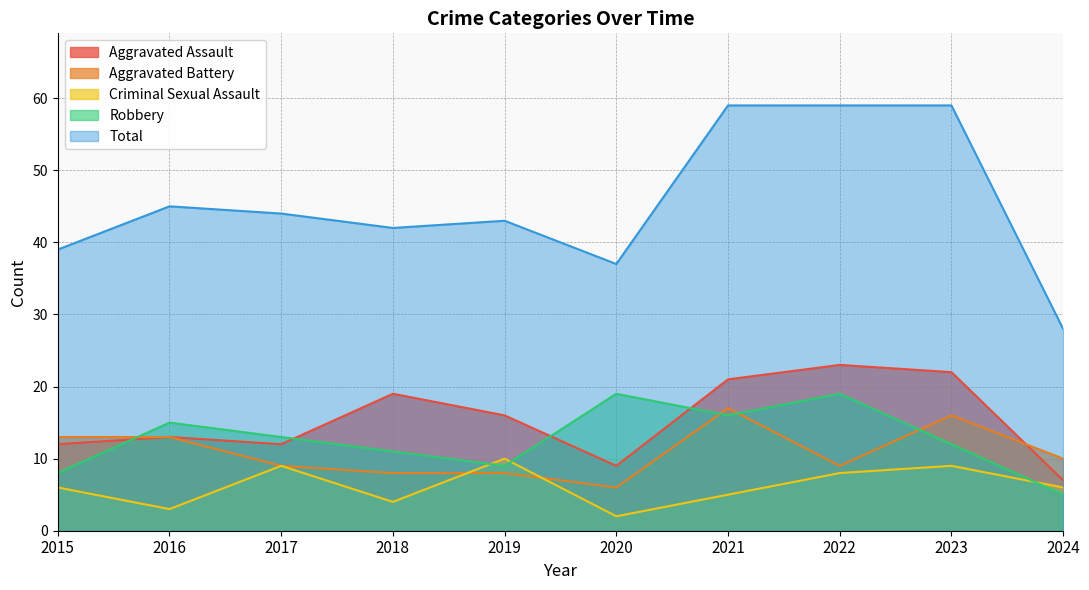

How many times do Robbery and Aggravated Battery cross each other?

4